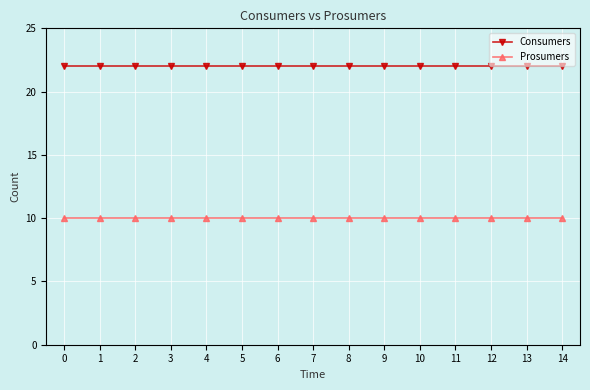

What is the difference between the highest and lowest values at 6?

12